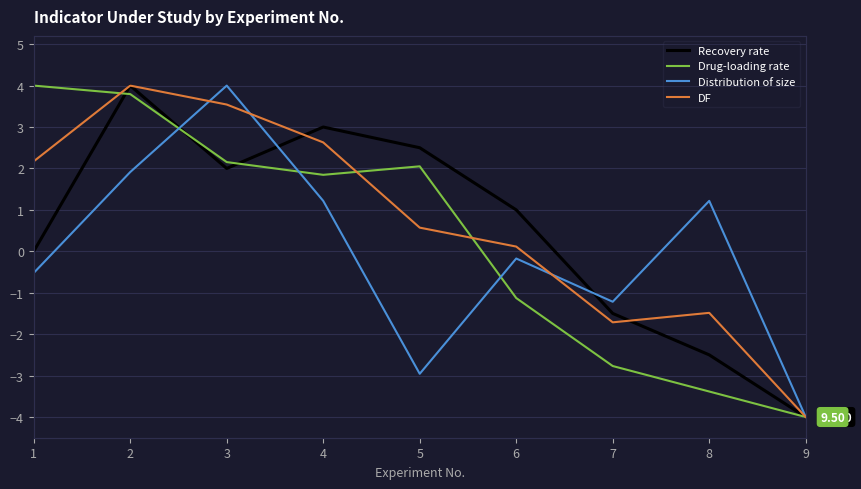

At how many categories does at least one series exceed 0?

7